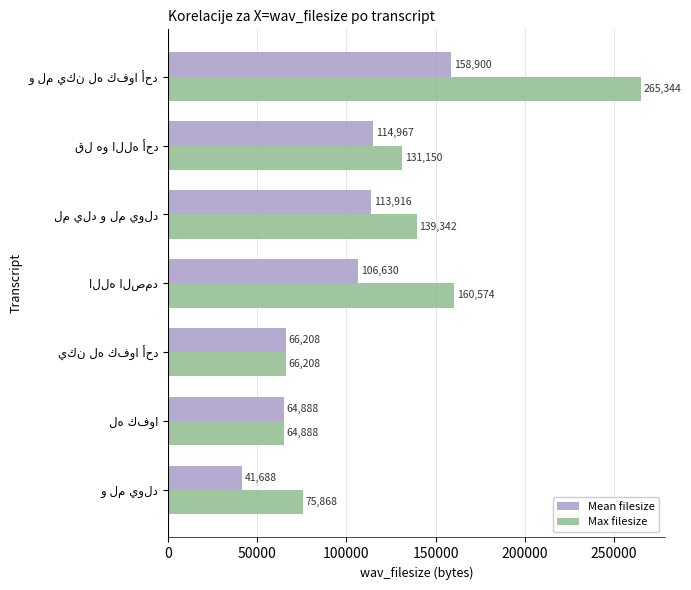

Rank the series by their maximum value, from lowest to highest.

Mean filesize, Max filesize